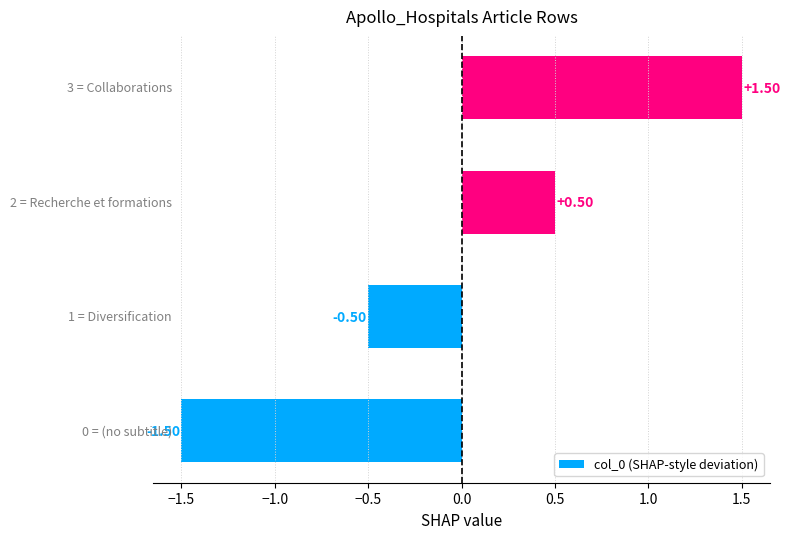

What is the difference between the second highest and second lowest values?

1.0